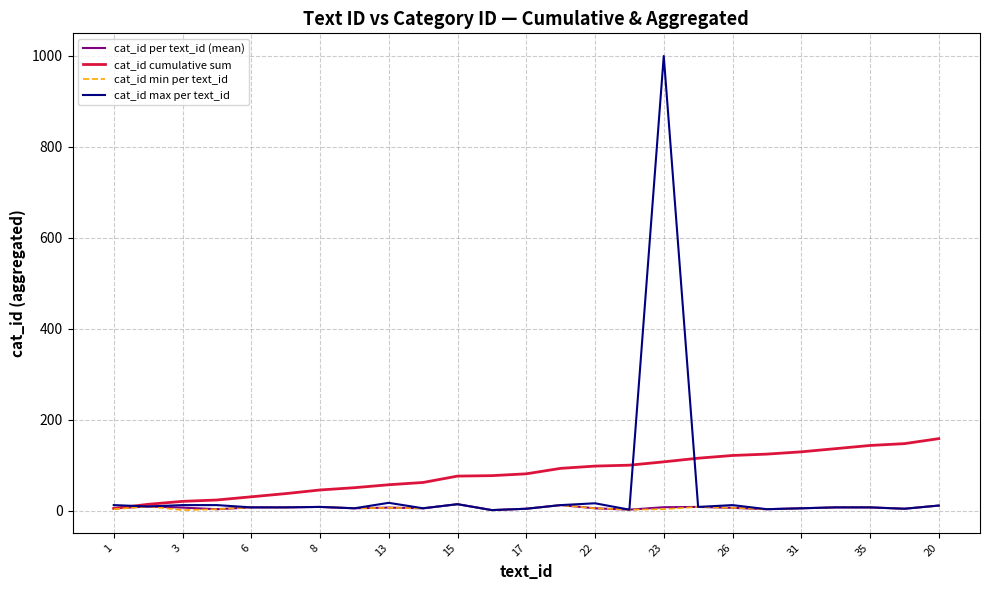

Which series has the largest range (max minus min)?

cat_id max per text_id